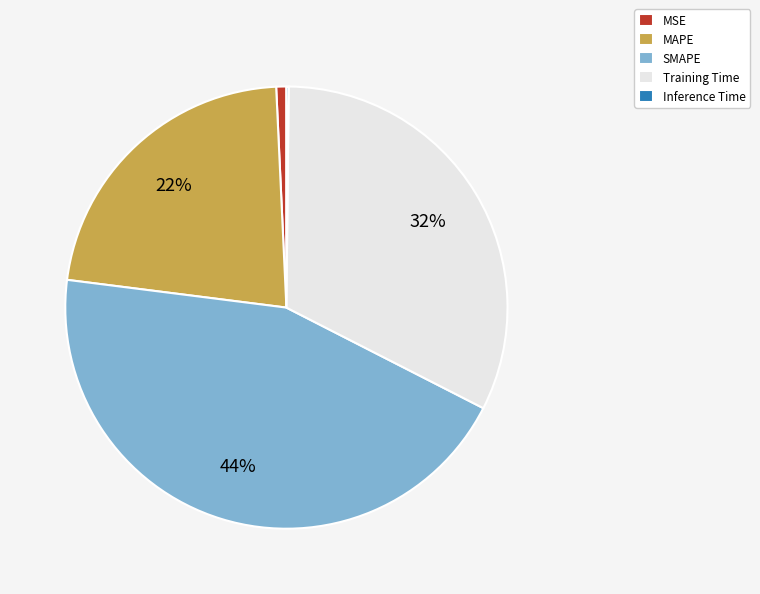

Is there any slice that represents more than half of the pie?

No